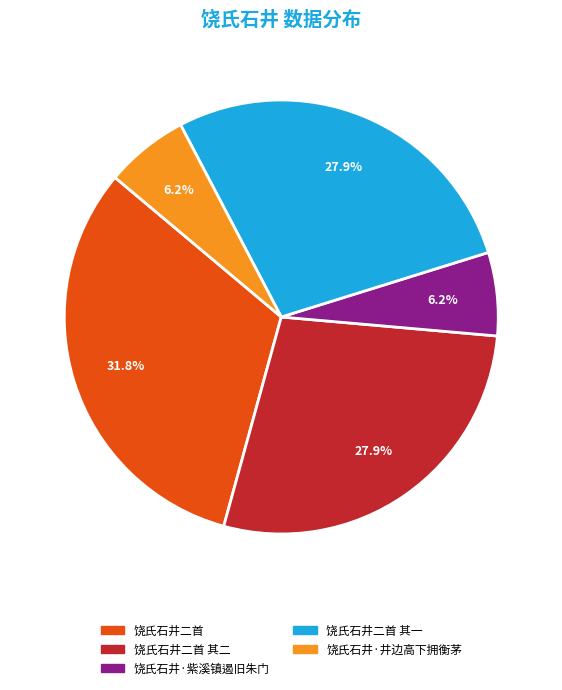

How many segments does this pie chart have?

5